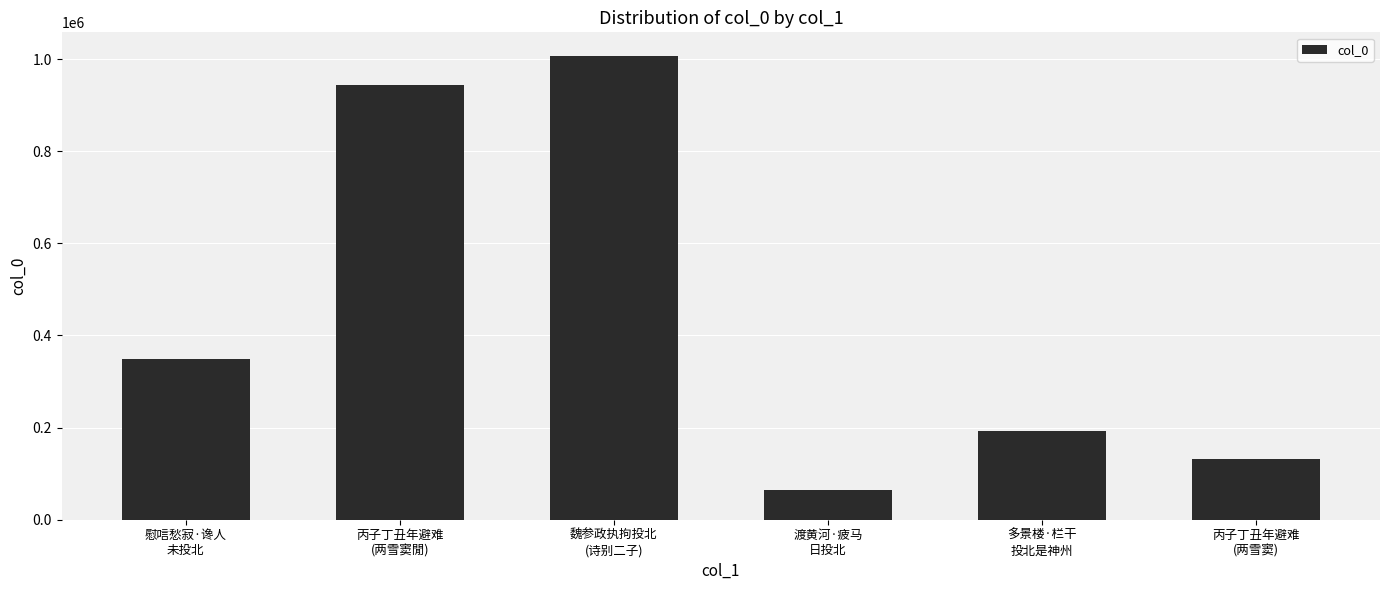

At which label is the value closest to 536216?

慰唁愁寂·谗人
未投北